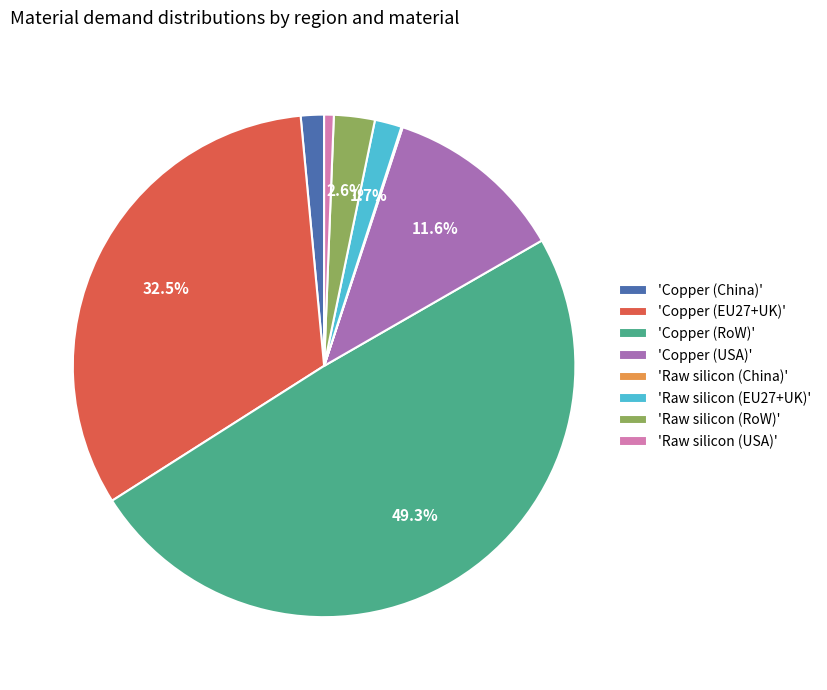

Does 'Raw silicon (USA)' account for over 50% of the chart?

No